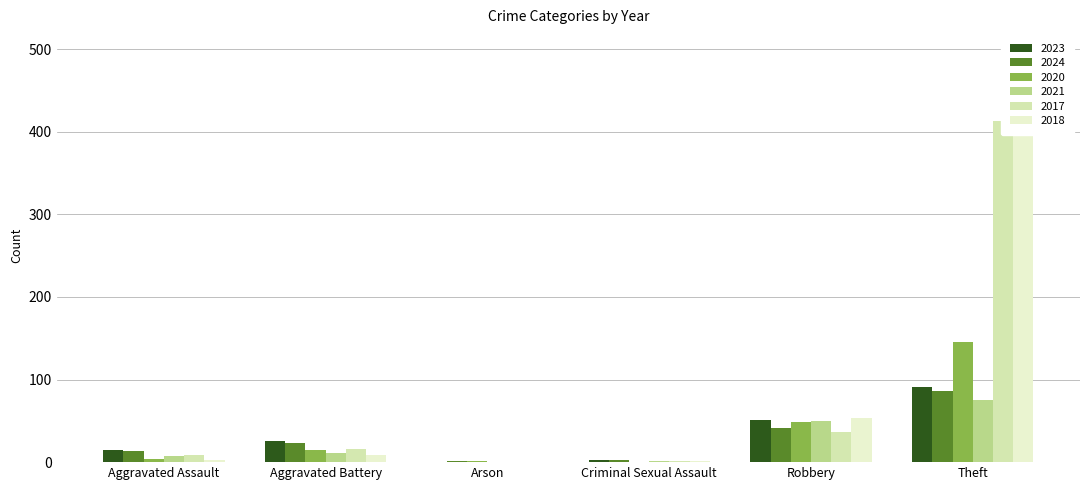

Rank the categories by 2018 value from highest to lowest.

Theft, Robbery, Aggravated Battery, Aggravated Assault, Criminal Sexual Assault, Arson